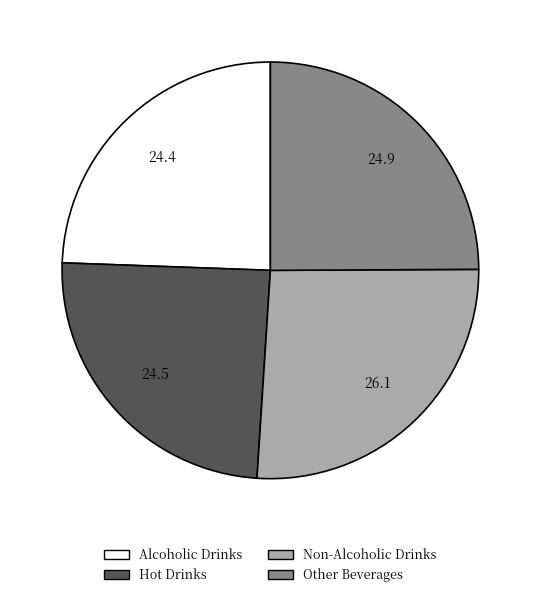

Which category has the biggest portion of the pie?

Non-Alcoholic Drinks